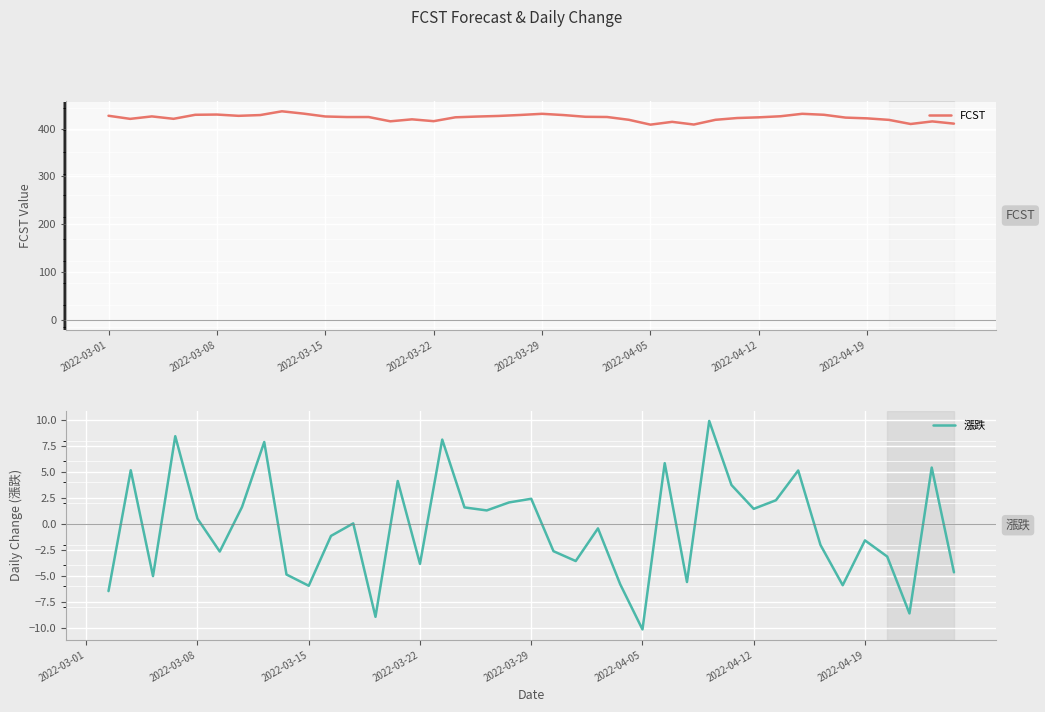

What is the maximum value for FCST?

436.1